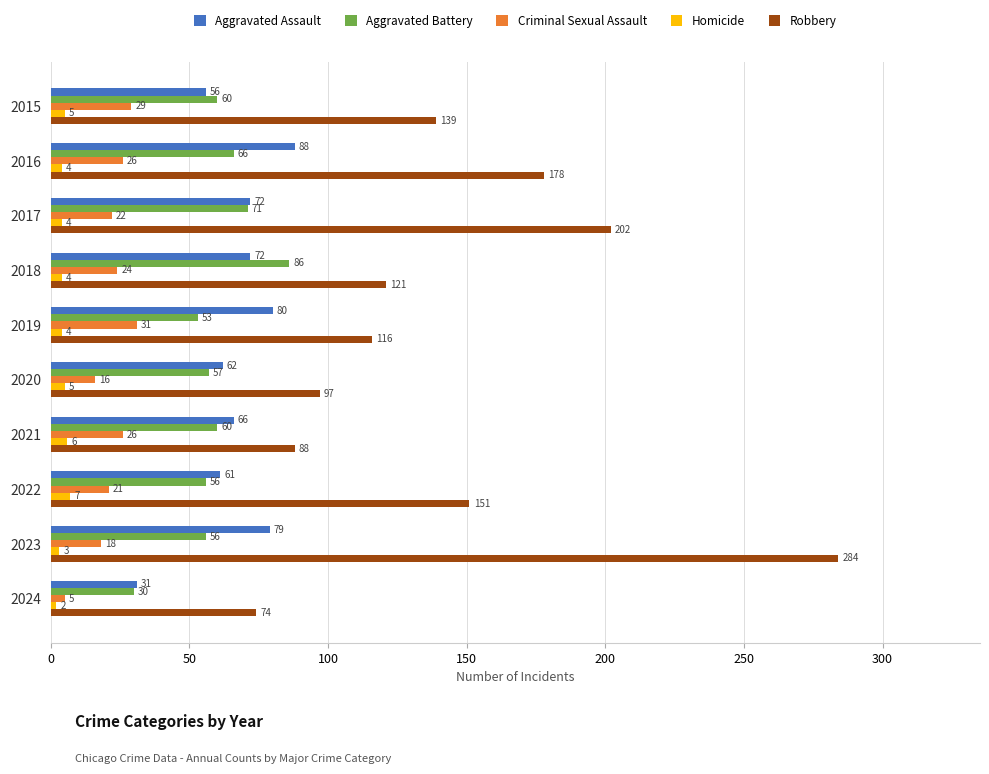

What is the lowest value of the Robbery series?

74